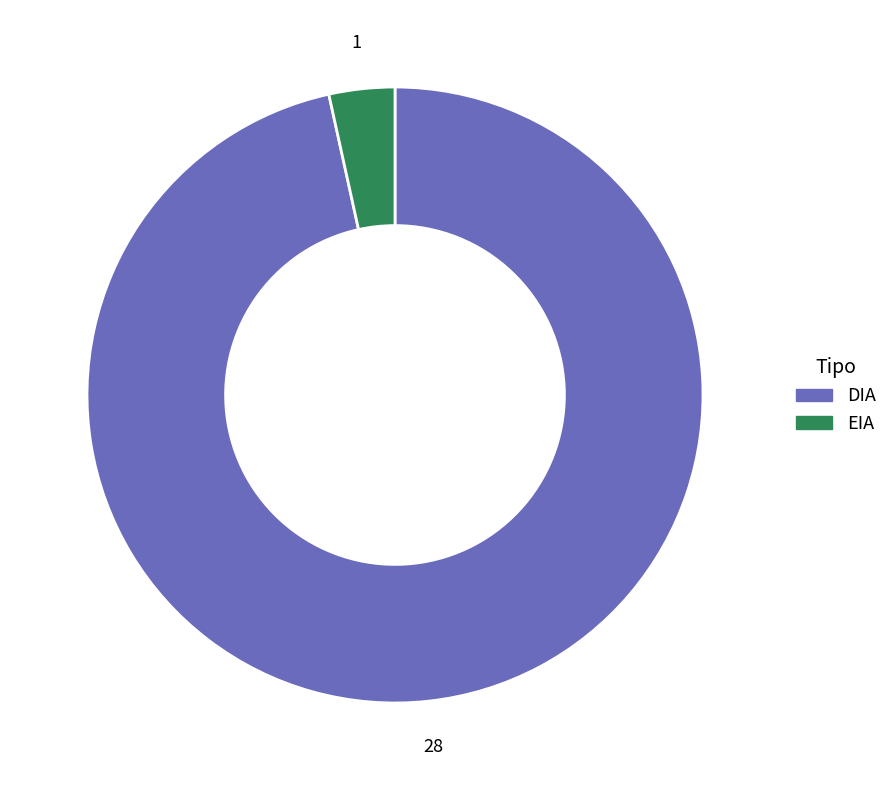

Does DIA account for over 50% of the chart?

Yes